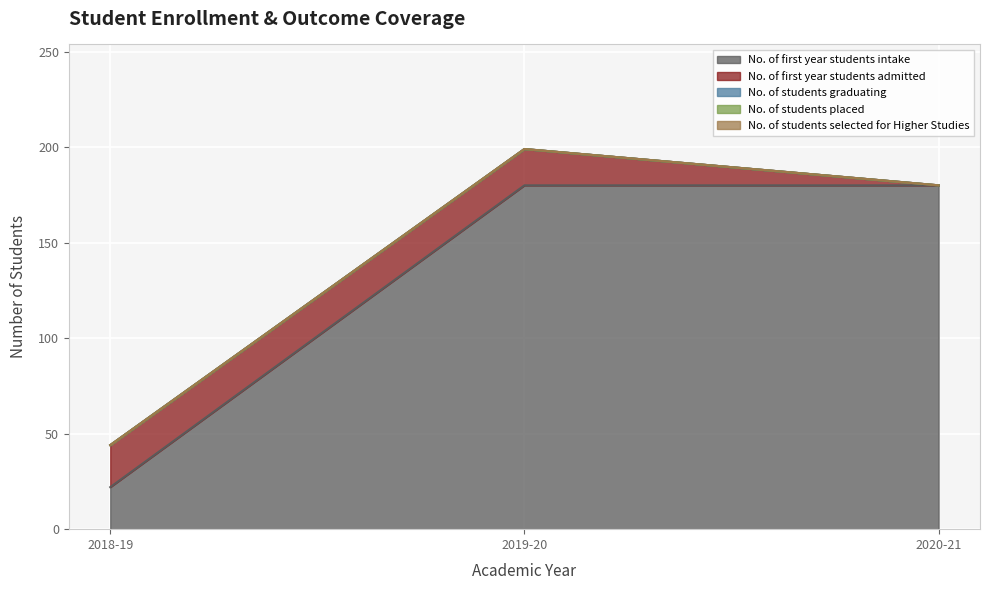

Rank the series by their maximum value, from highest to lowest.

No. of first year students intake, No. of first year students admitted, No. of students graduating, No. of students placed, No. of students selected for Higher Studies